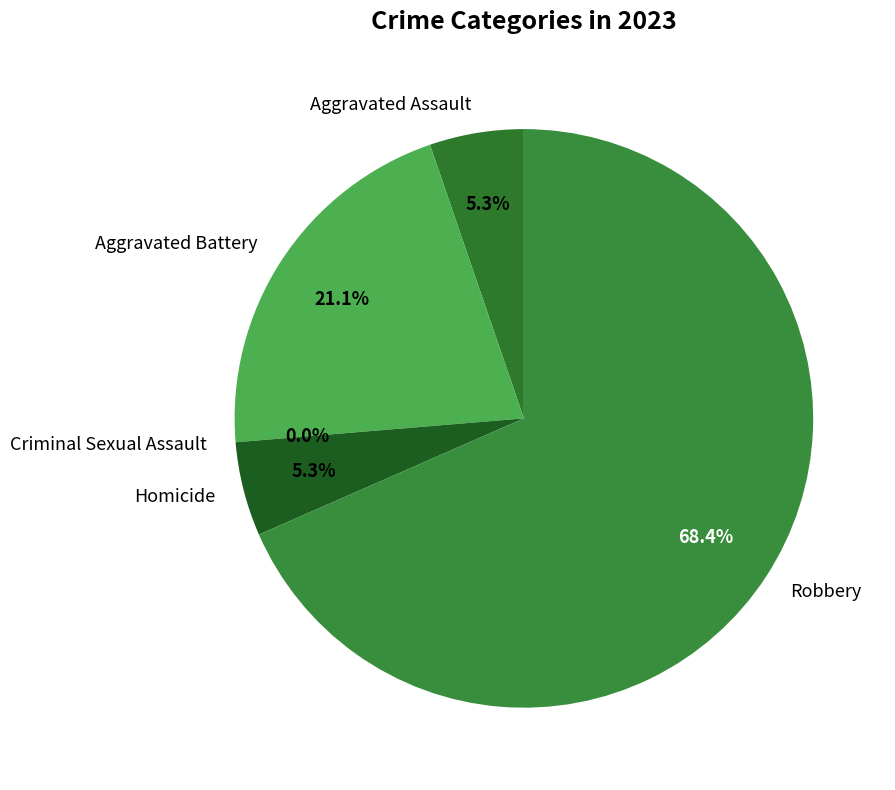

Which category has the biggest portion of the pie?

Robbery